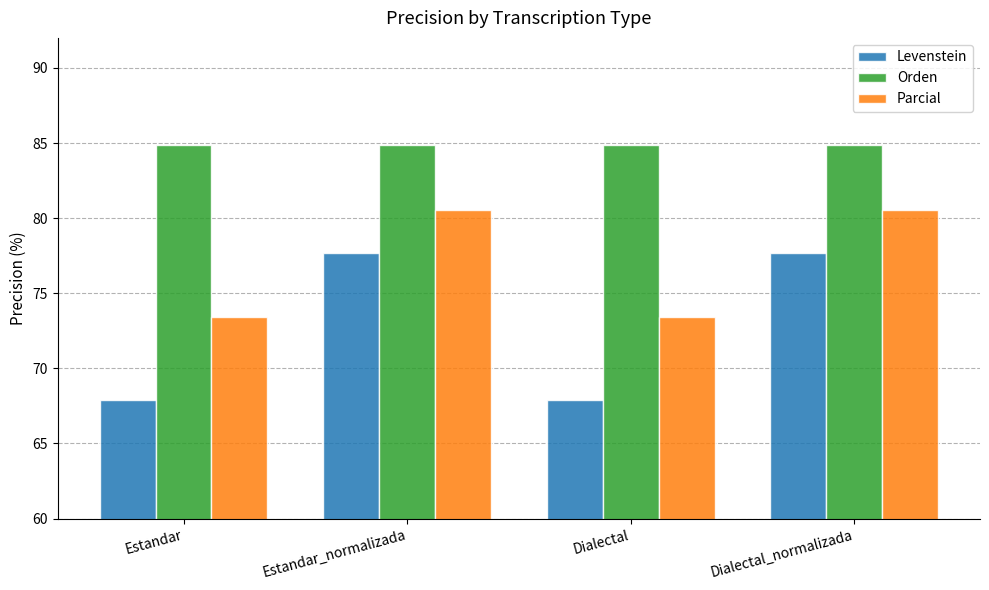

What is the sum of all Orden values?

339.4